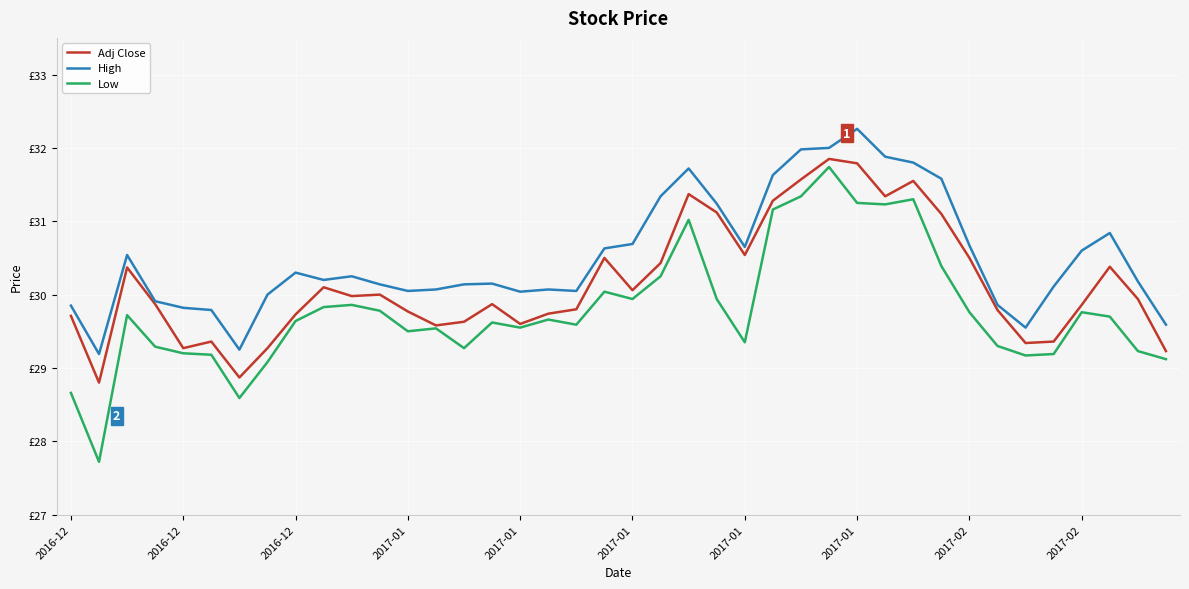

Is this an area chart (filled region under the line)?

No